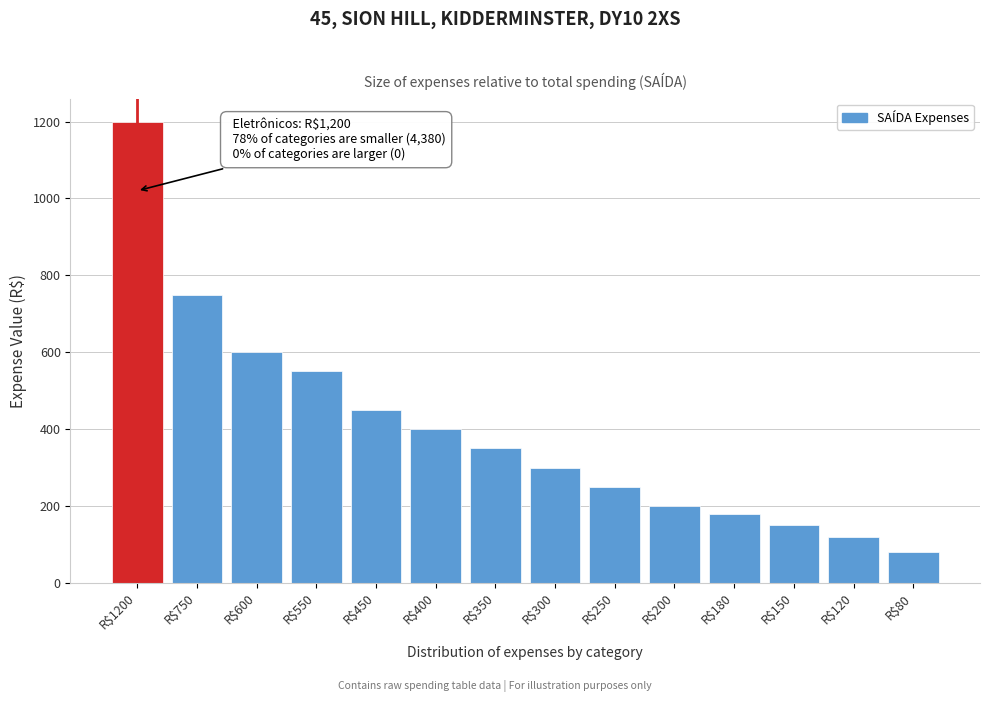

Reading left to right, list all the values displayed in this chart.

1200	750	600	550	450	400	350	300	250	200	180	150	120	80